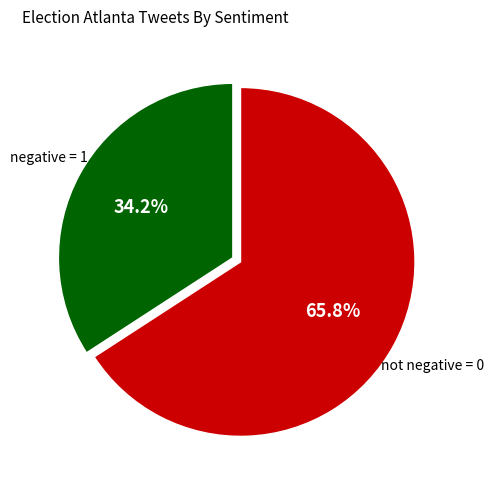

The not negative = 0 slice represents 66% of the pie. True or false?

True